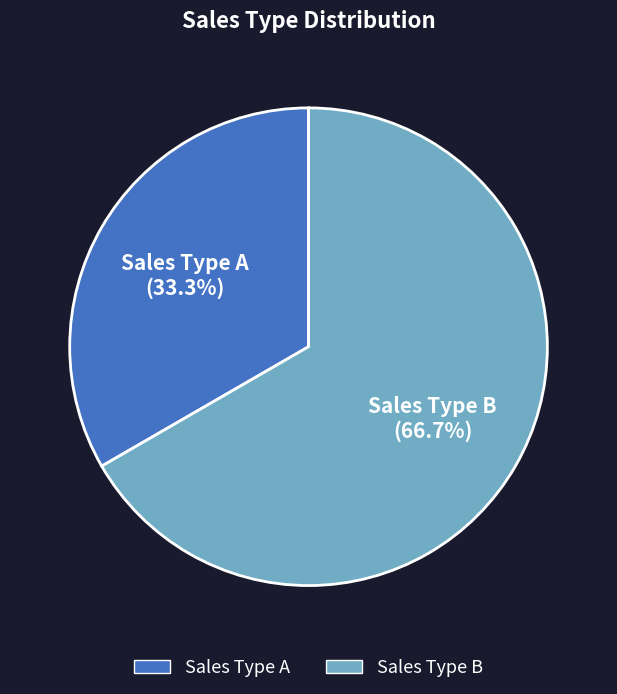

How many segments does this pie chart have?

2